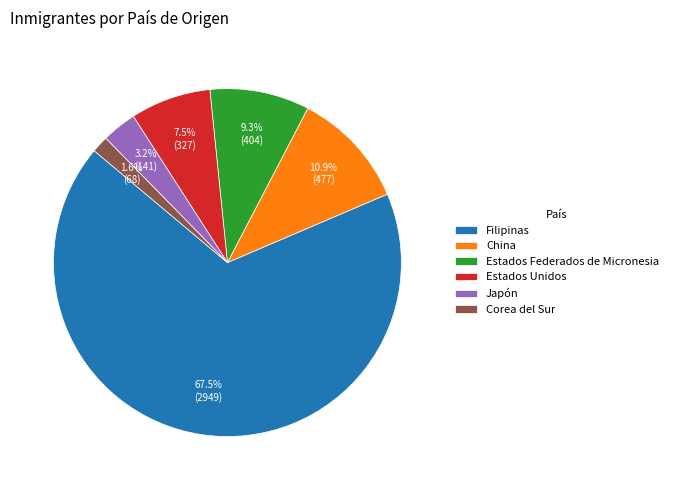

To the nearest percent, what percentage of the pie is Estados Federados de Micronesia?

9%